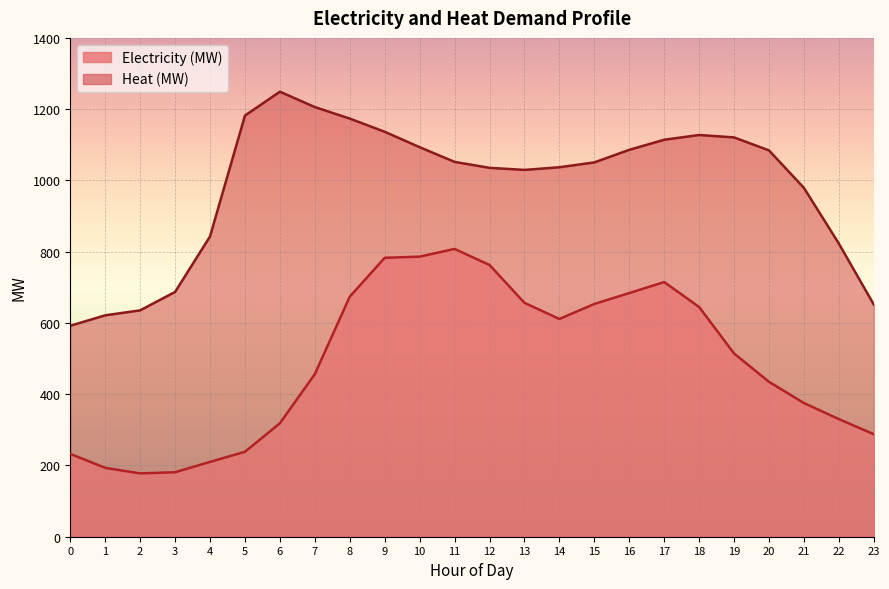

What is the spread (max minus min) of values at 6?

930.5